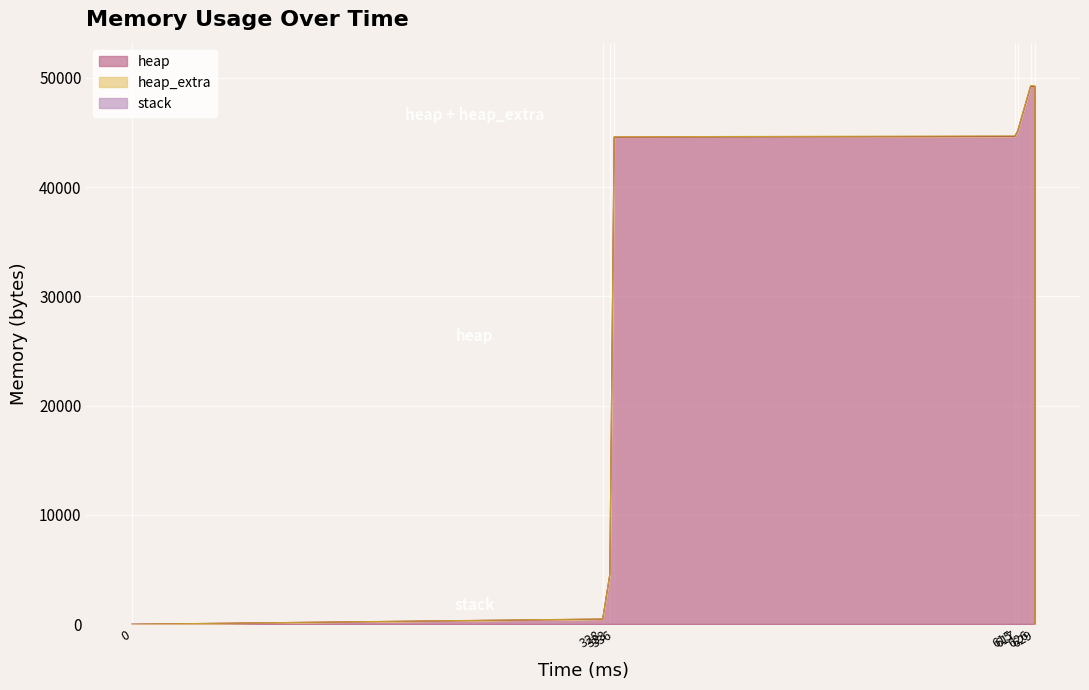

Where is heap nearest to the value 24598?

629